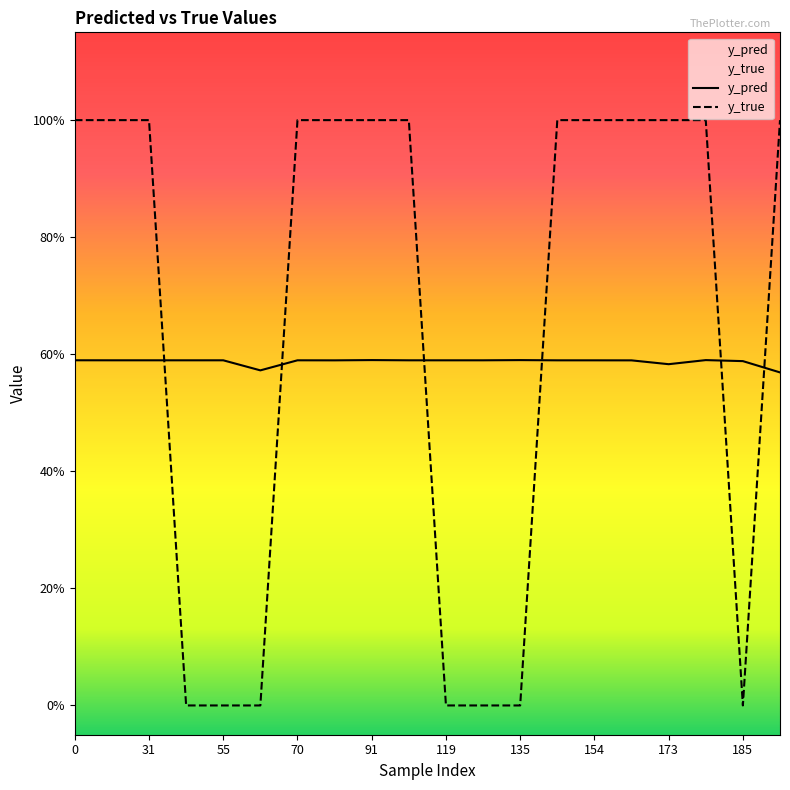

Does the chart display data point markers on the line(s)?

No